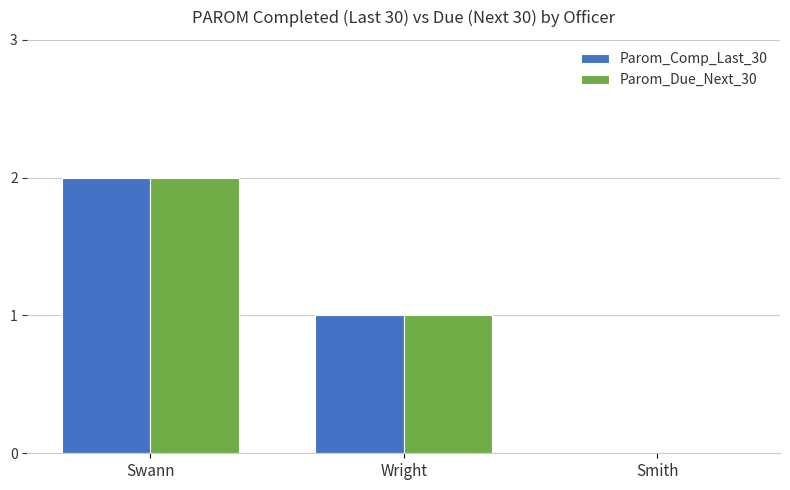

At which label does Parom_Due_Next_30 reach its peak?

Swann